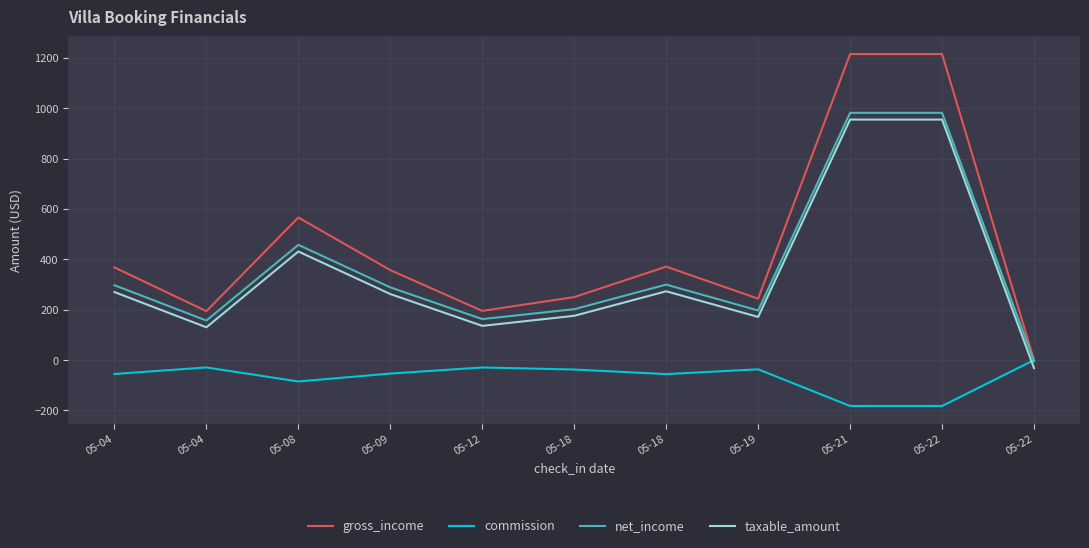

Does the chart display data point markers on the line(s)?

No